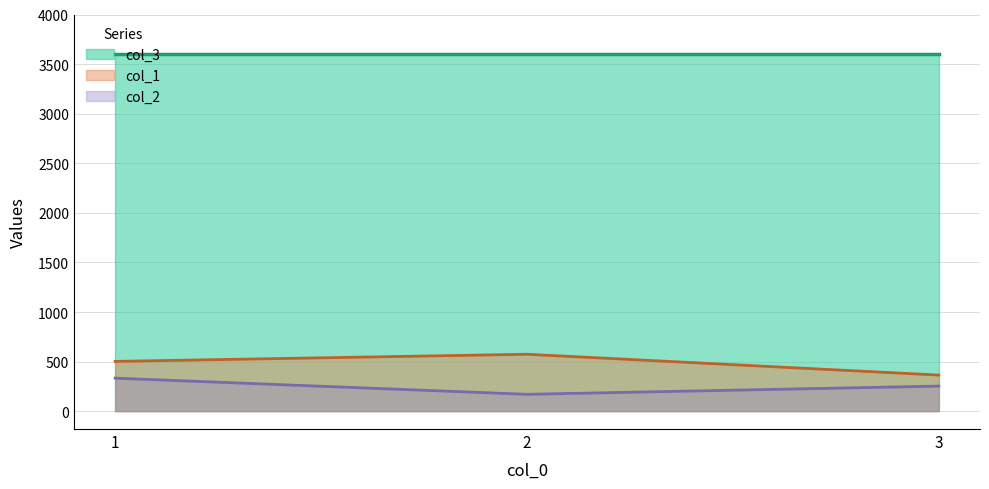

What is the difference between the maximum and minimum values in the col_2 series?

163